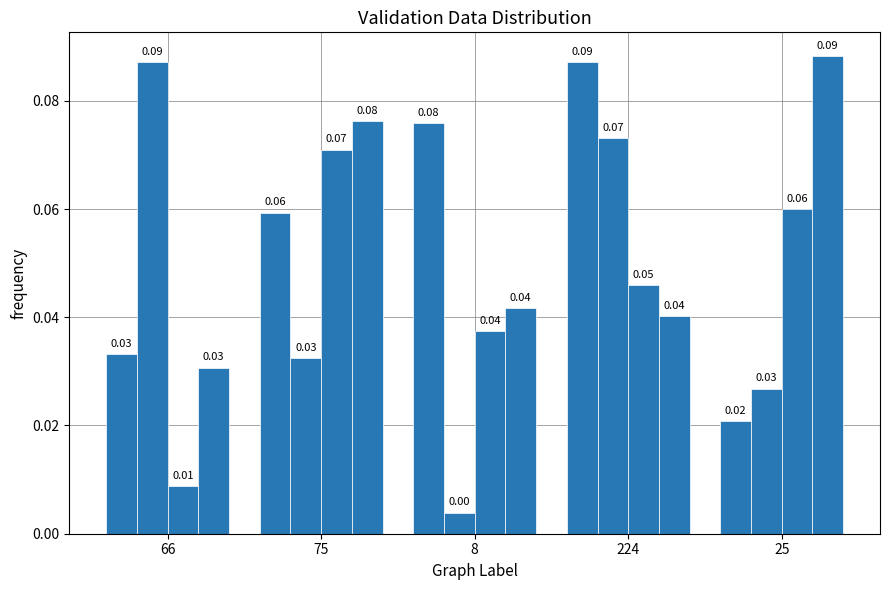

How many data points does each series have?

5